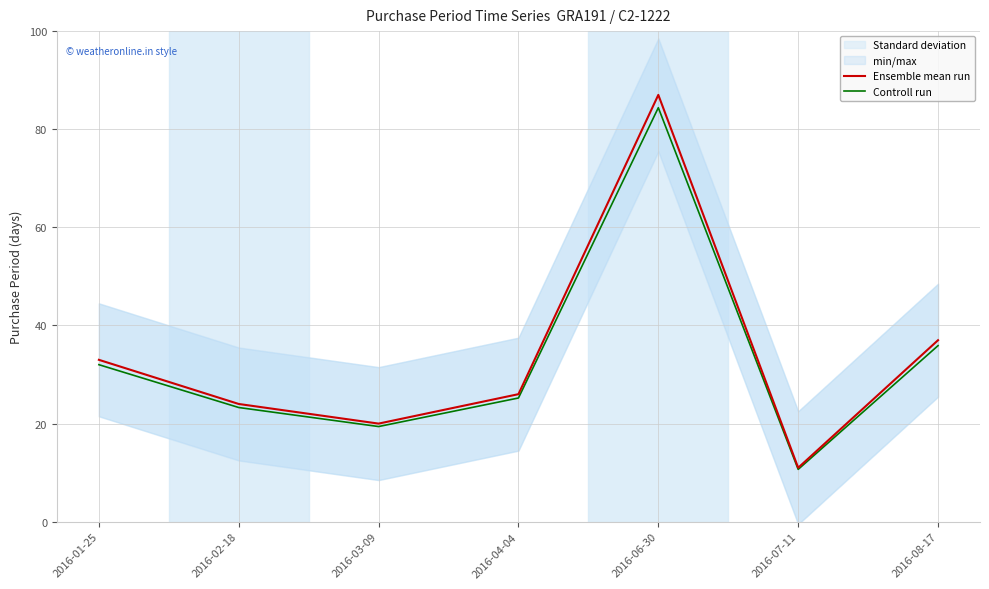

Which series changed the most between 2016-02-18 and 2016-08-17?

Ensemble mean run